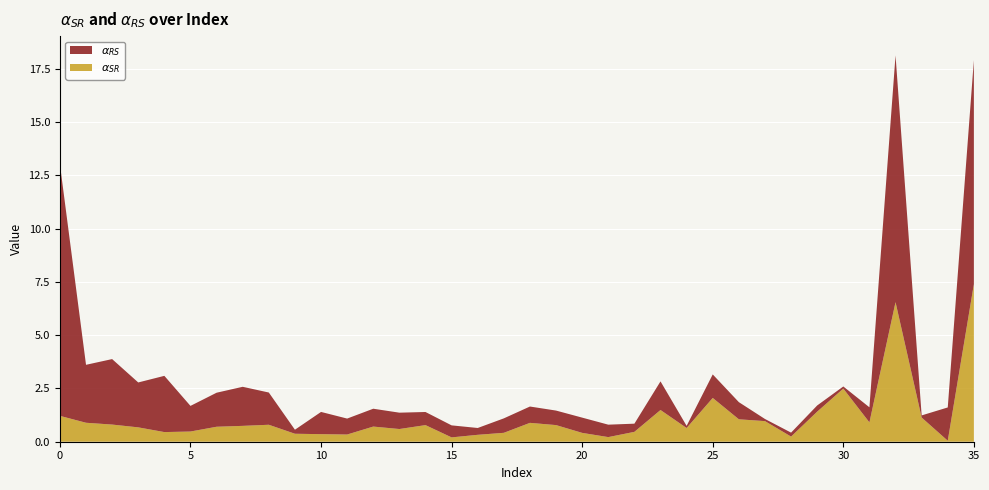

Reading right to left, what are all the values shown in this chart?

$\alpha_{SR}$: 7.4	0.0	1.1	6.5	0.9	2.5	1.4	0.2	1.0	1.1	2.1	0.6	1.5	0.5	0.2	0.4	0.8	0.9	0.4	0.3	0.2	0.8	0.6	0.7	0.3	0.4	0.4	0.8	0.7	0.7	0.5	0.5	0.7	0.8	0.9	1.2
$\alpha_{RS}$: 10.5	1.6	0.1	11.6	0.7	0.1	0.3	0.2	0.1	0.8	1.1	0.1	1.3	0.4	0.6	0.7	0.7	0.8	0.7	0.3	0.6	0.6	0.8	0.8	0.7	1.0	0.2	1.5	1.8	1.6	1.2	2.6	2.1	3.1	2.7	11.8